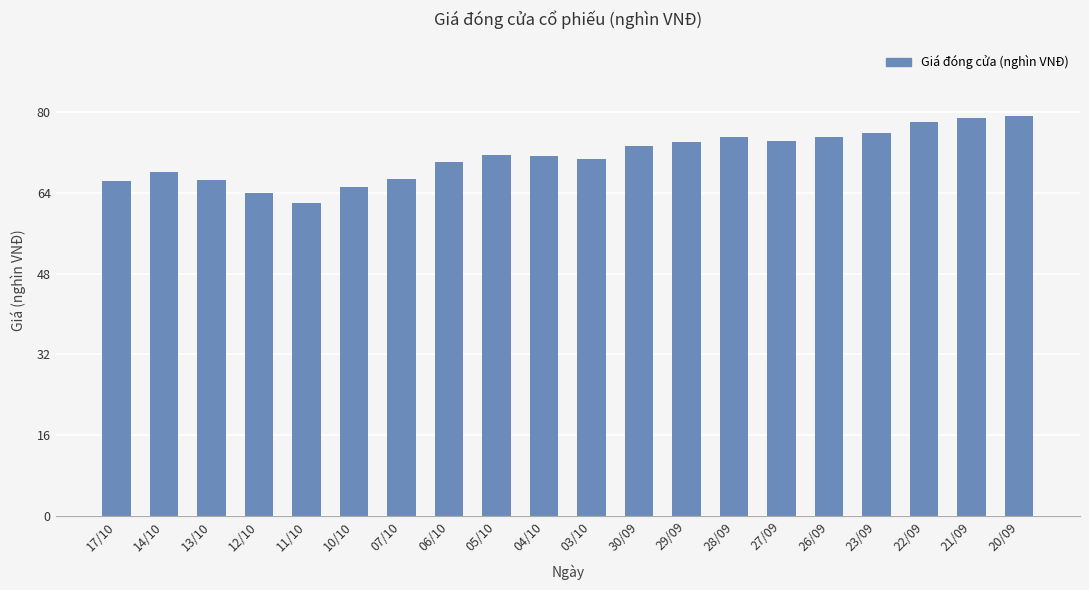

What value does the data have at 29/09?

74.0